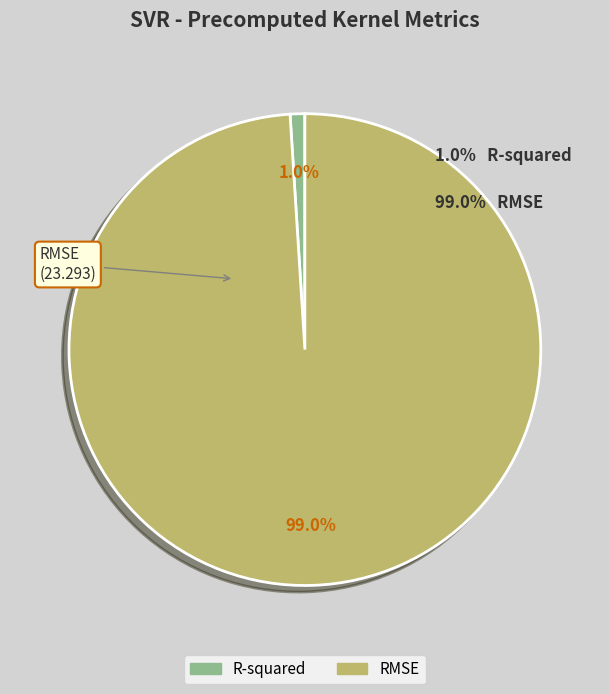

Is the sum of RMSE and R-squared greater than half?

Yes